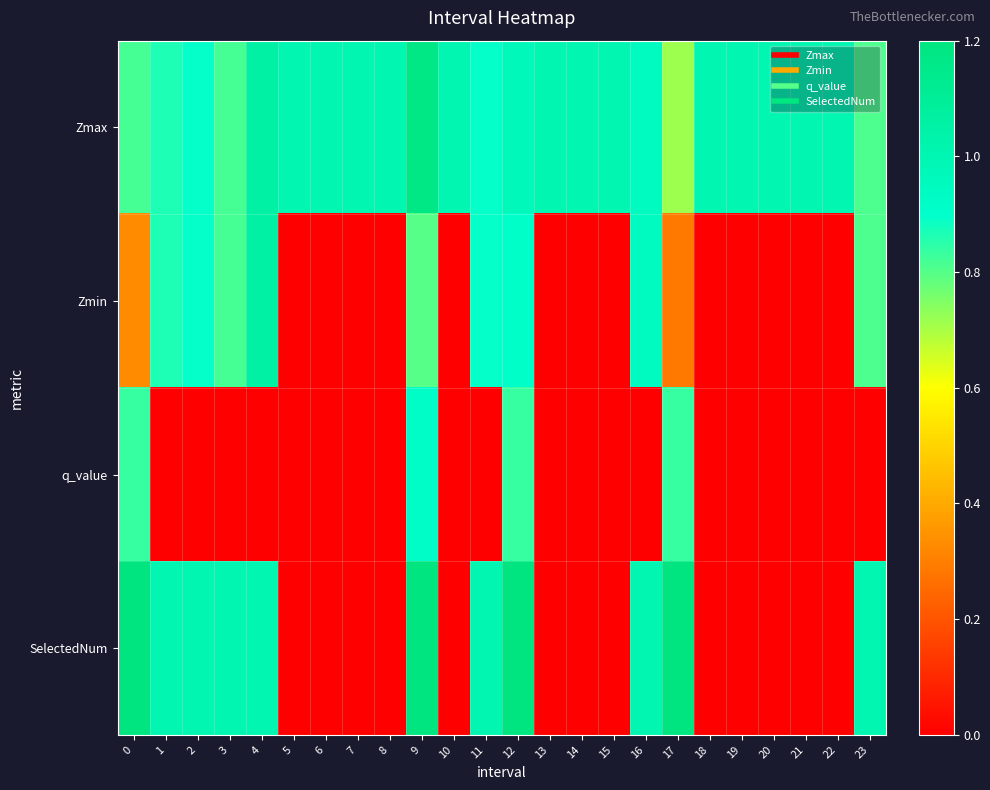

Reading left to right, what are all the values shown in this chart?

Zmax: 0=0.8	1=0.9	2=0.9	3=0.8	4=1.1	5=1.0	6=1.0	7=1.0	8=1.0	9=1.2	10=1.0	11=0.9	12=1.0	13=1.0	14=1.0	15=1.0	16=0.9	17=0.7	18=1.0	19=1.0	20=1.0	21=1.0	22=1.0	23=0.8
Zmin: 0=0.3	1=0.9	2=0.9	3=0.8	4=1.1	5=0.0	6=0.0	7=0.0	8=0.0	9=0.8	10=0.0	11=0.9	12=0.9	13=0.0	14=0.0	15=0.0	16=0.9	17=0.3	18=0.0	19=0.0	20=0.0	21=0.0	22=0.0	23=0.8
q_value: 0=0.8	1=-0.0	2=-0.0	3=-0.0	4=-0.0	5=0.0	6=0.0	7=0.0	8=0.0	9=0.9	10=0.0	11=-0.0	12=0.8	13=0.0	14=0.0	15=0.0	16=-0.0	17=0.8	18=0.0	19=0.0	20=0.0	21=0.0	22=0.0	23=-0.0
SelectedNum: 0=2.0	1=1.0	2=1.0	3=1.0	4=1.0	5=0.0	6=0.0	7=0.0	8=0.0	9=3.0	10=0.0	11=1.0	12=2.0	13=0.0	14=0.0	15=0.0	16=1.0	17=2.0	18=0.0	19=0.0	20=0.0	21=0.0	22=0.0	23=1.0